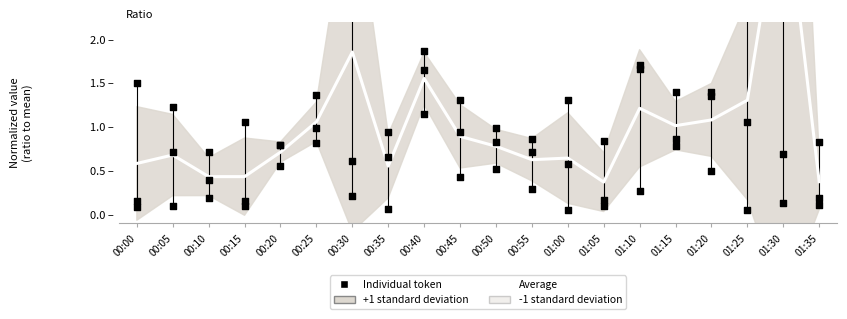

Between 00:05 and 00:40, which is larger?

00:40